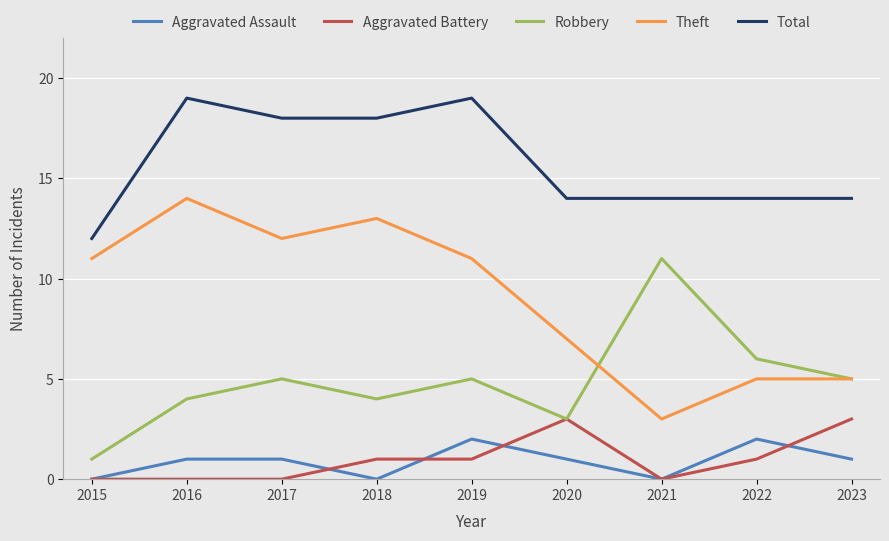

Reading left to right, what are all the values shown in this chart?

Aggravated Assault: 0	1	1	0	2	1	0	2	1
Aggravated Battery: 0	0	0	1	1	3	0	1	3
Robbery: 1	4	5	4	5	3	11	6	5
Theft: 11	14	12	13	11	7	3	5	5
Total: 12	19	18	18	19	14	14	14	14